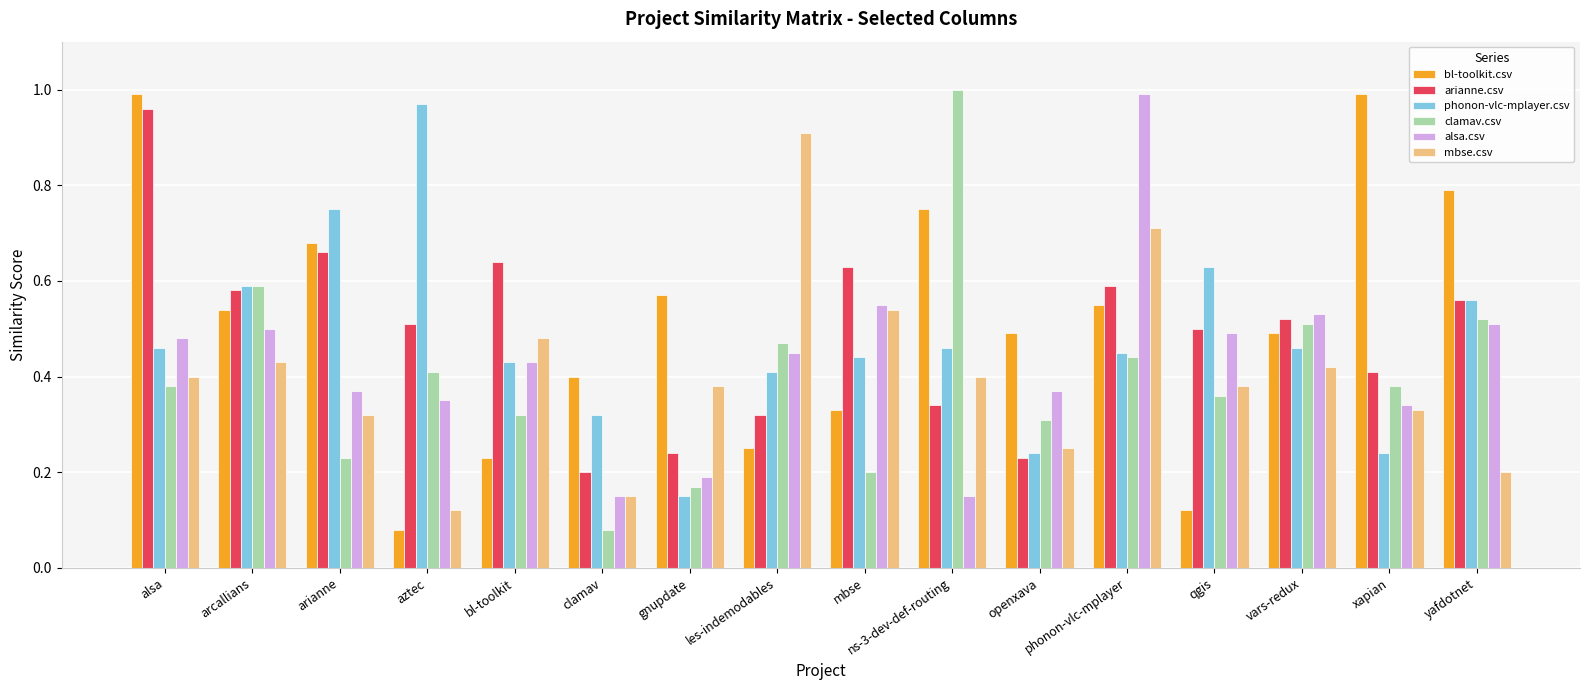

At which label does mbse.csv reach its peak?

les-indemodables